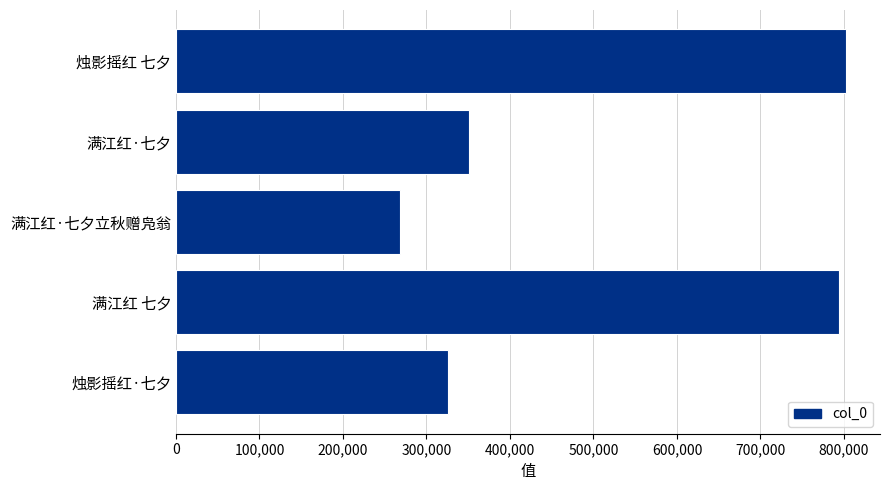

Reading bottom to top, what are all the values shown in this chart?

烛影摇红·七夕=325357	满江红 七夕=794335	满江红·七夕立秋赠凫翁=268577	满江红·七夕=350711	烛影摇红 七夕=803023